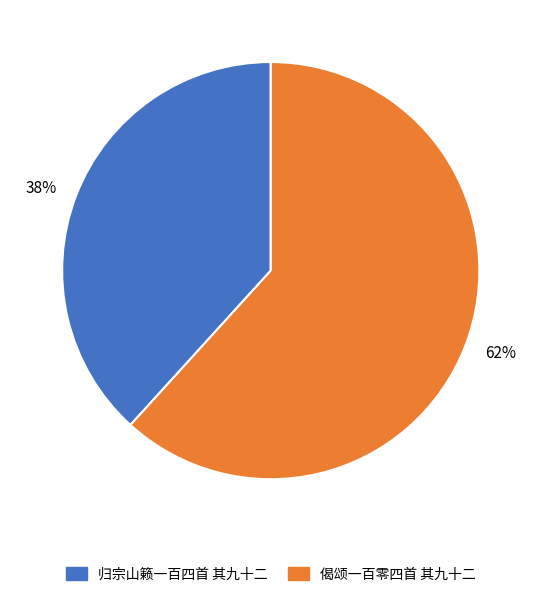

Rank the categories by value from lowest to highest.

归宗山籁一百四首 其九十二, 偈颂一百零四首 其九十二